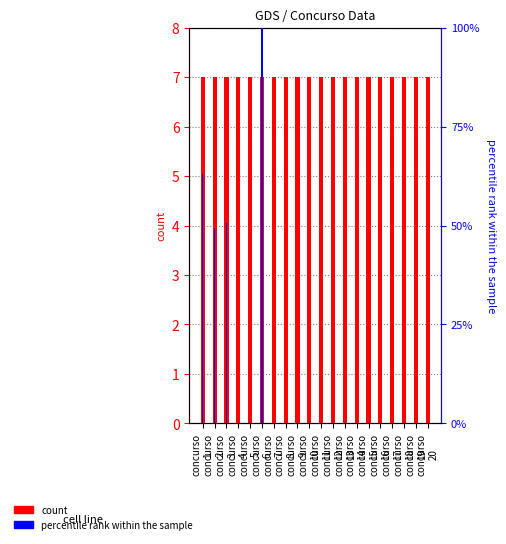

What is the average value of the percentile rank within the sample series?

13.1